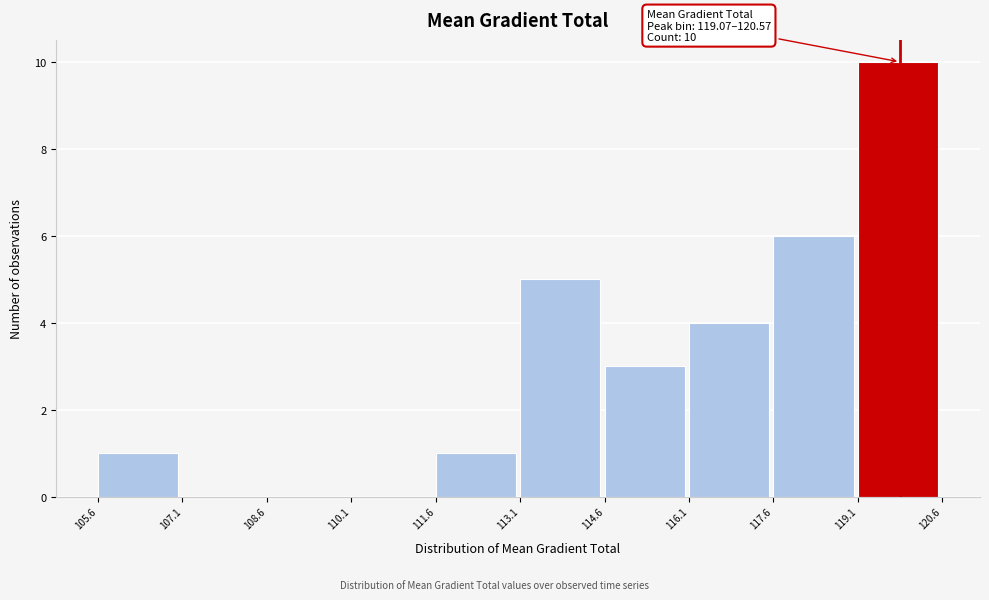

Over which range of the x-axis is the bar tallest?

119.1 to 120.6